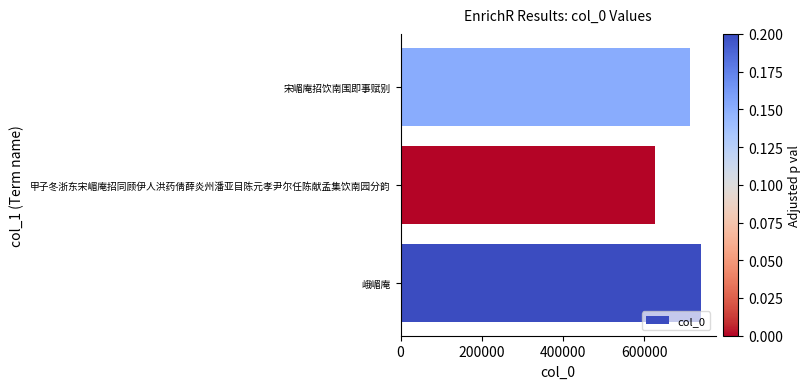

What is the sum of the values at 甲子冬浙东宋嵋庵招同顾伊人洪药倩薛炎州潘亚目陈元孝尹尔任陈献孟集饮南园分韵 and 峨嵋庵?

1366175